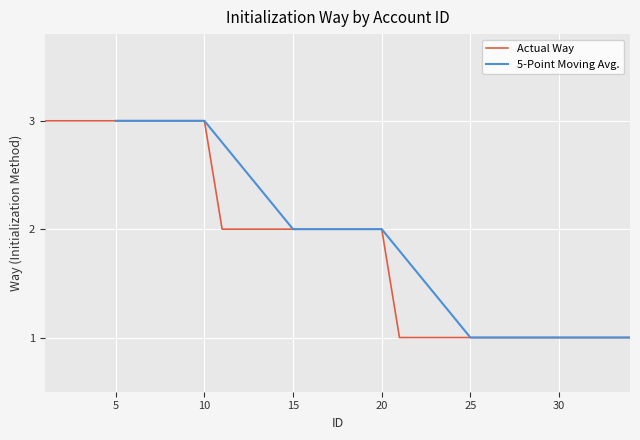

What is the value of the 3rd point from the left?

3